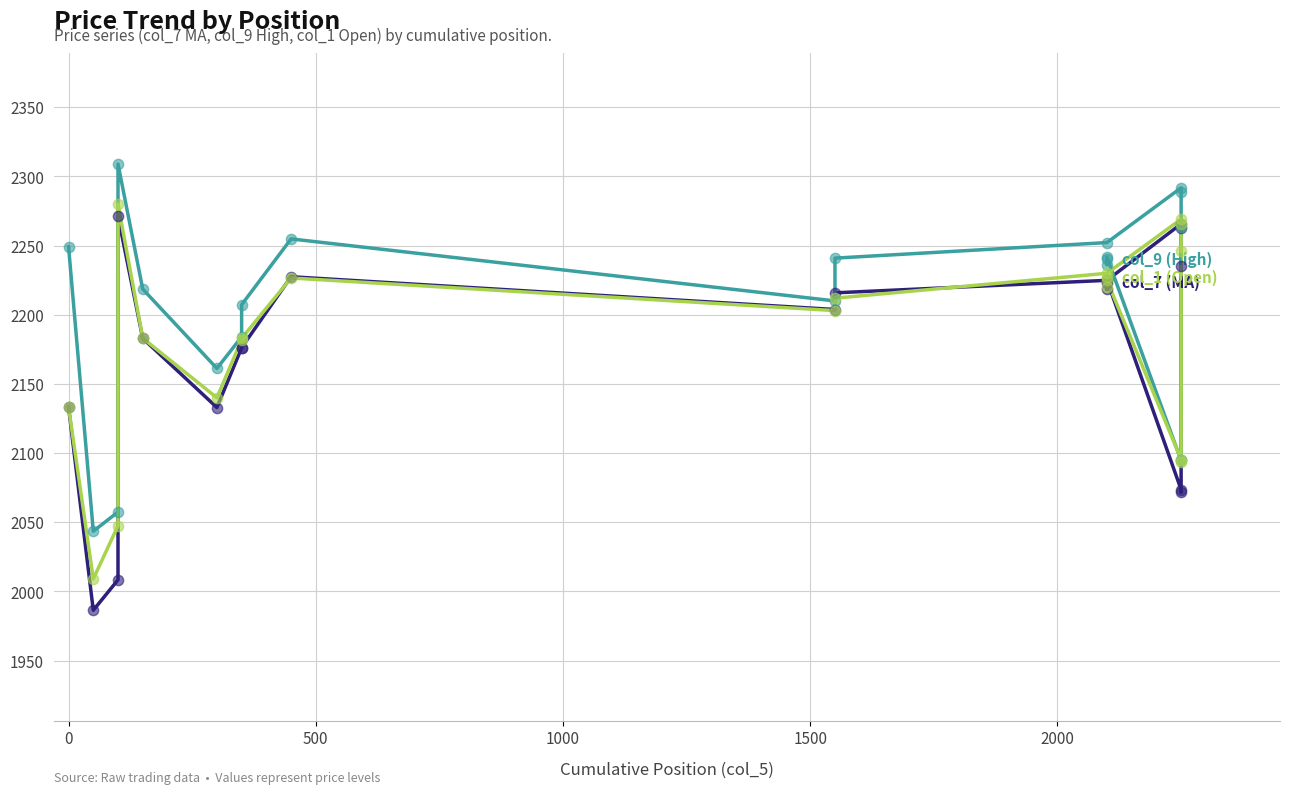

Which series has the largest total across all categories?

col_9 (High)